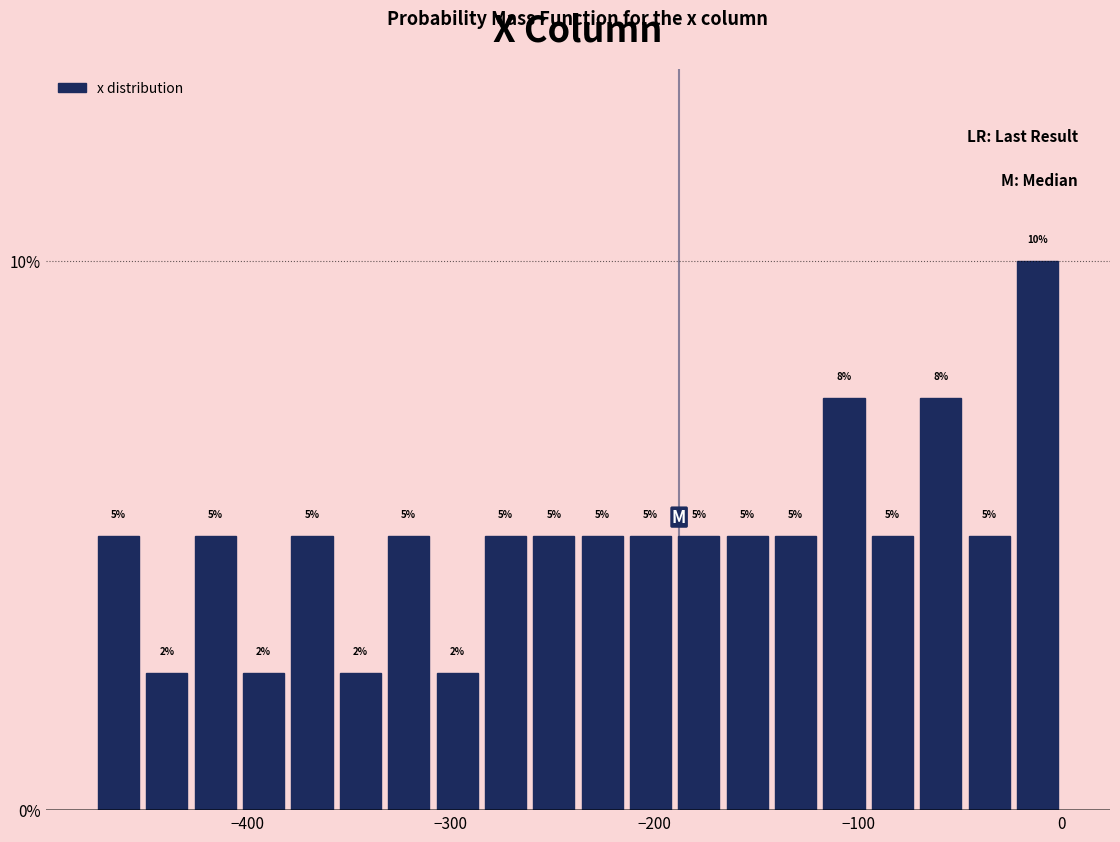

Read against the x-axis, roughly where is the centre of the tallest bar?

-10